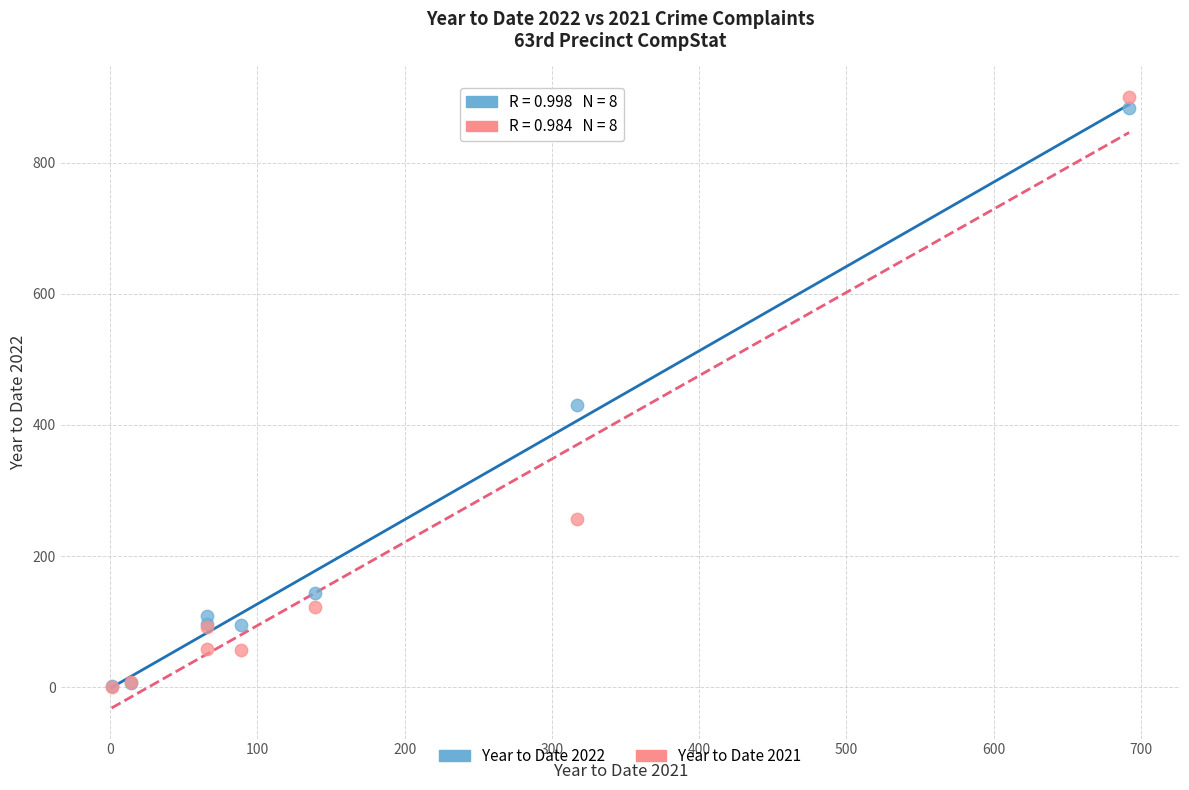

Across all series, what Y value is closest to 450?

431.0